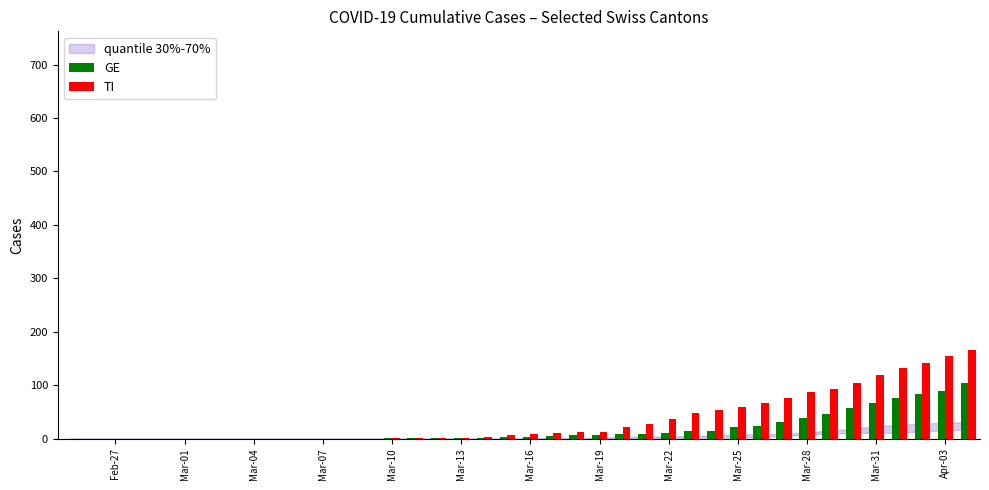

What is the greatest value displayed?

165